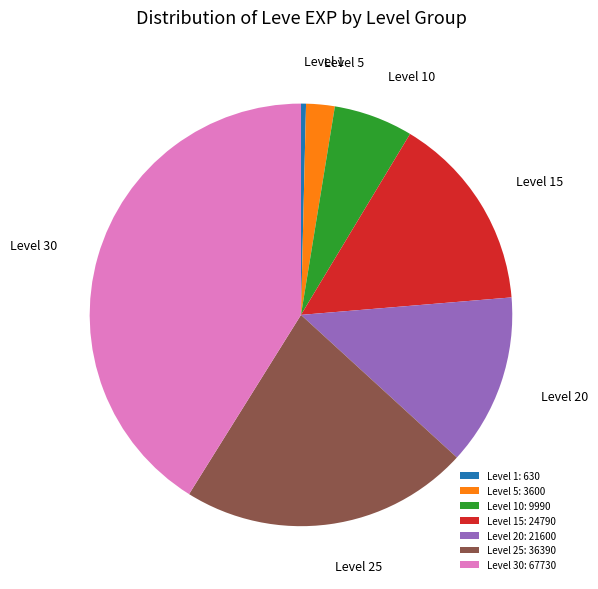

Count the number of slices in the pie.

7